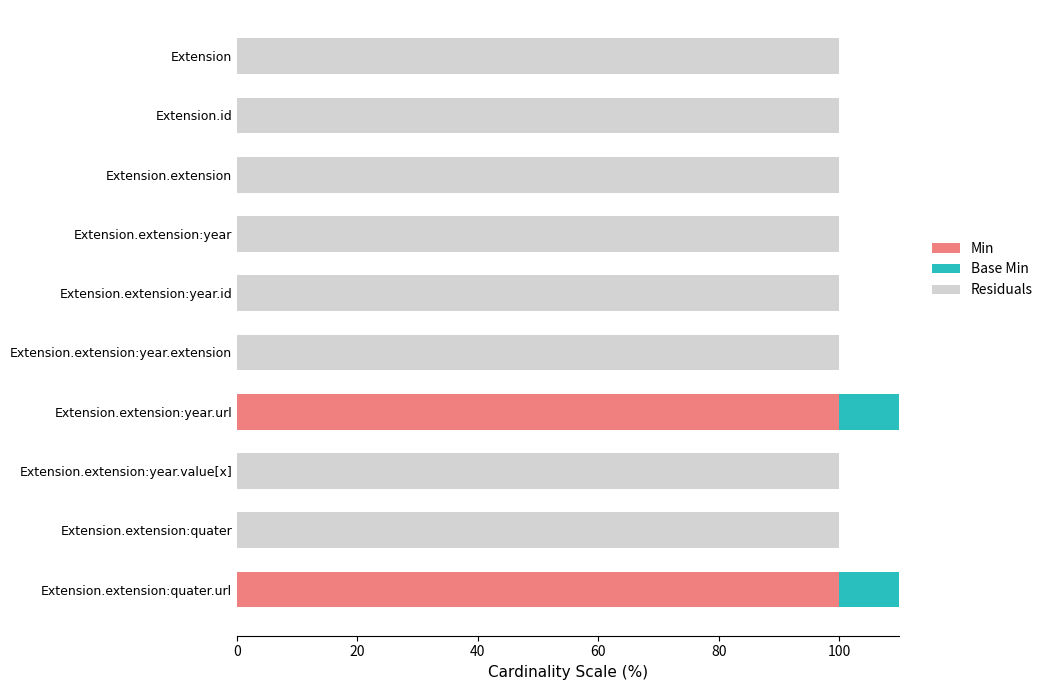

What is the difference between the maximum and second lowest values in the Residuals series?

100